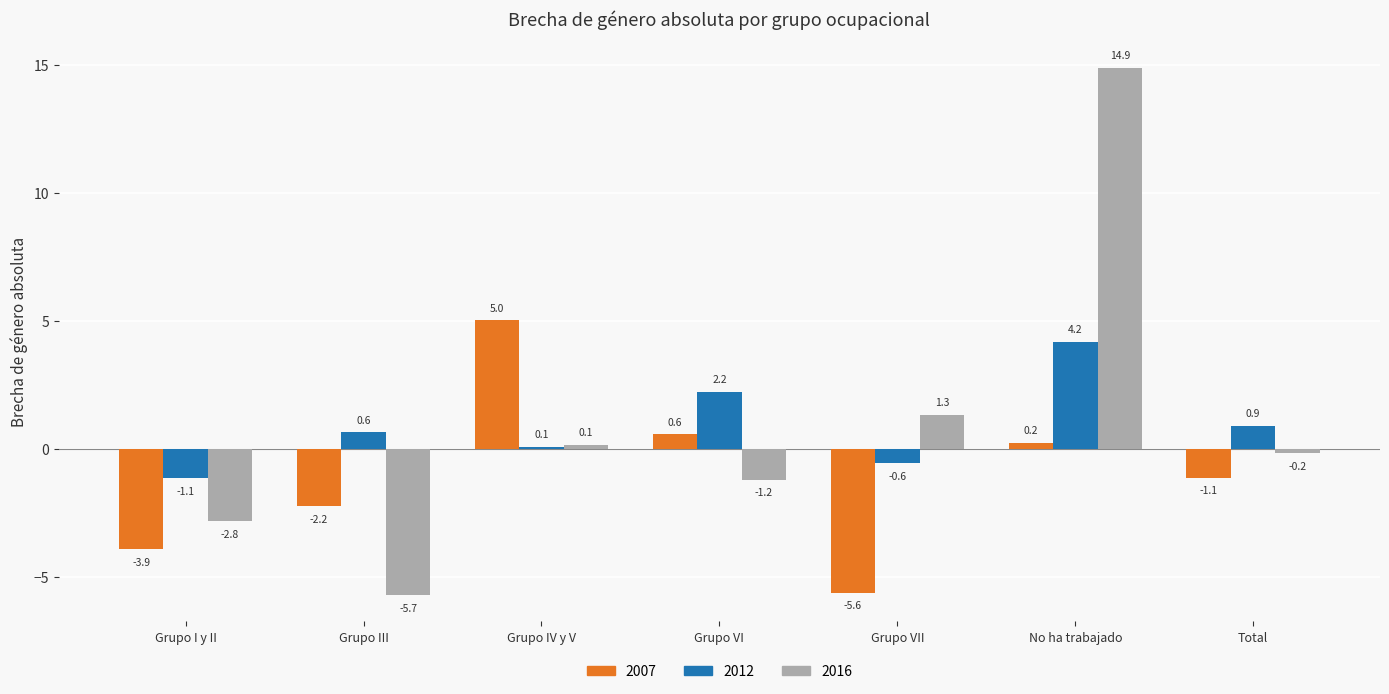

Is it true that 2007 equals 0.6 at Grupo VI?

True